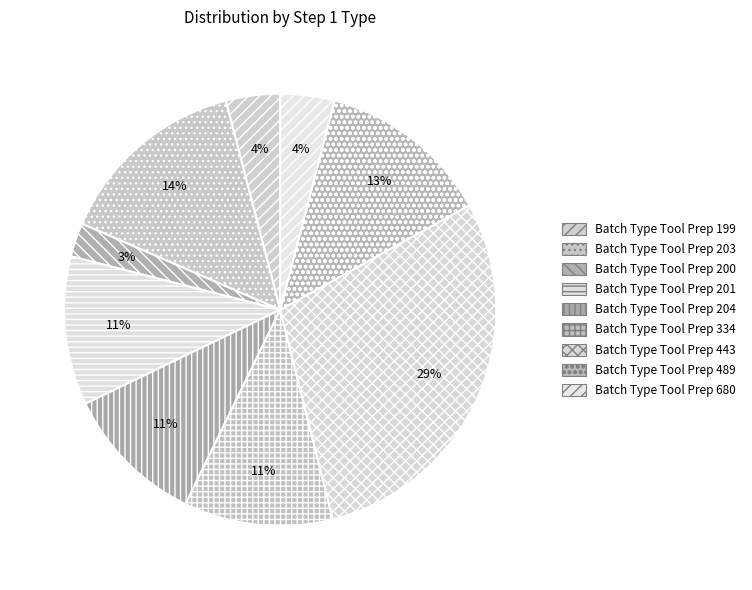

How many segments does this pie chart have?

9